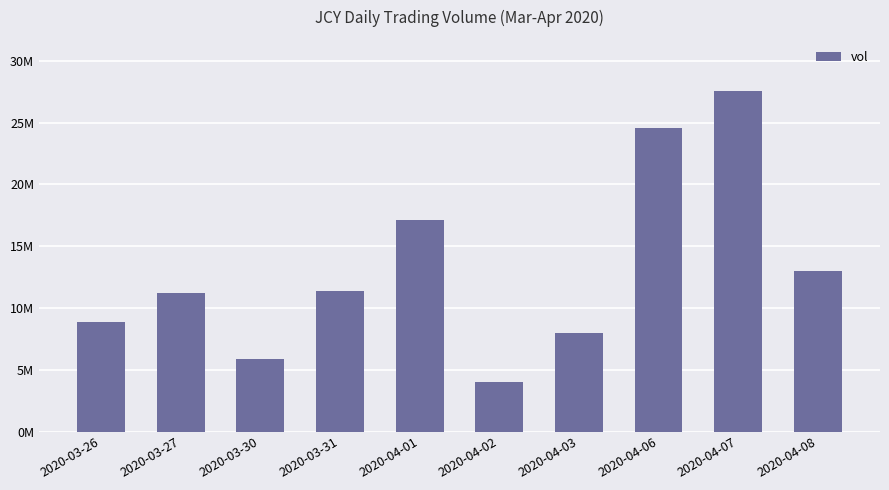

What is the label of the 3rd bar from the left?

2020-03-30